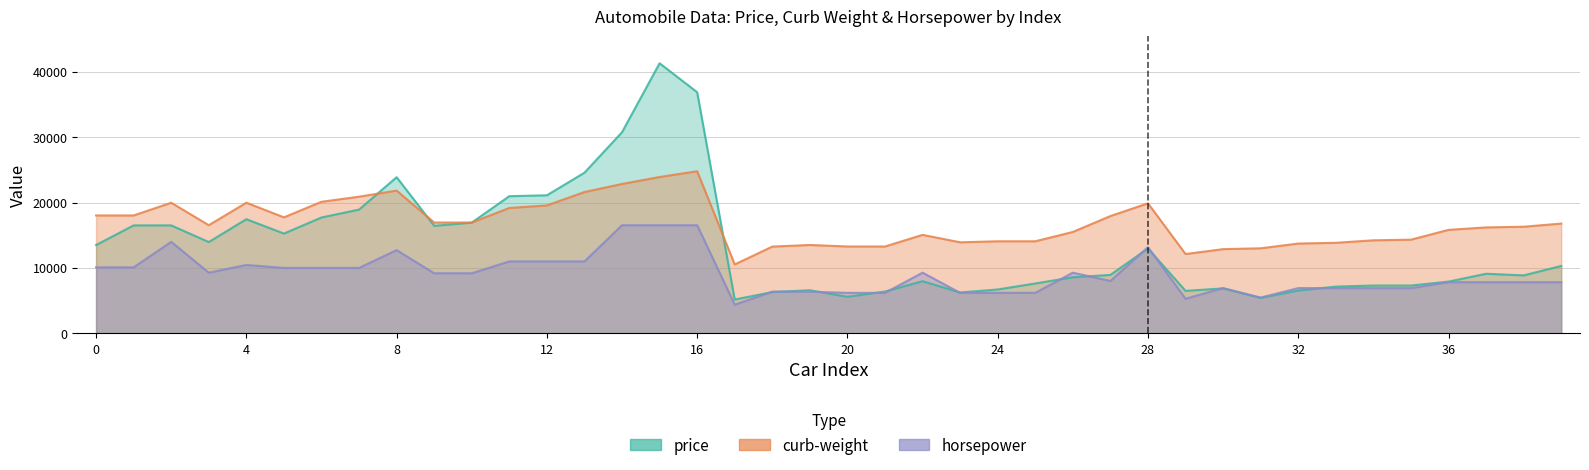

True or false: price has a value of 8514.1 at 15.

False